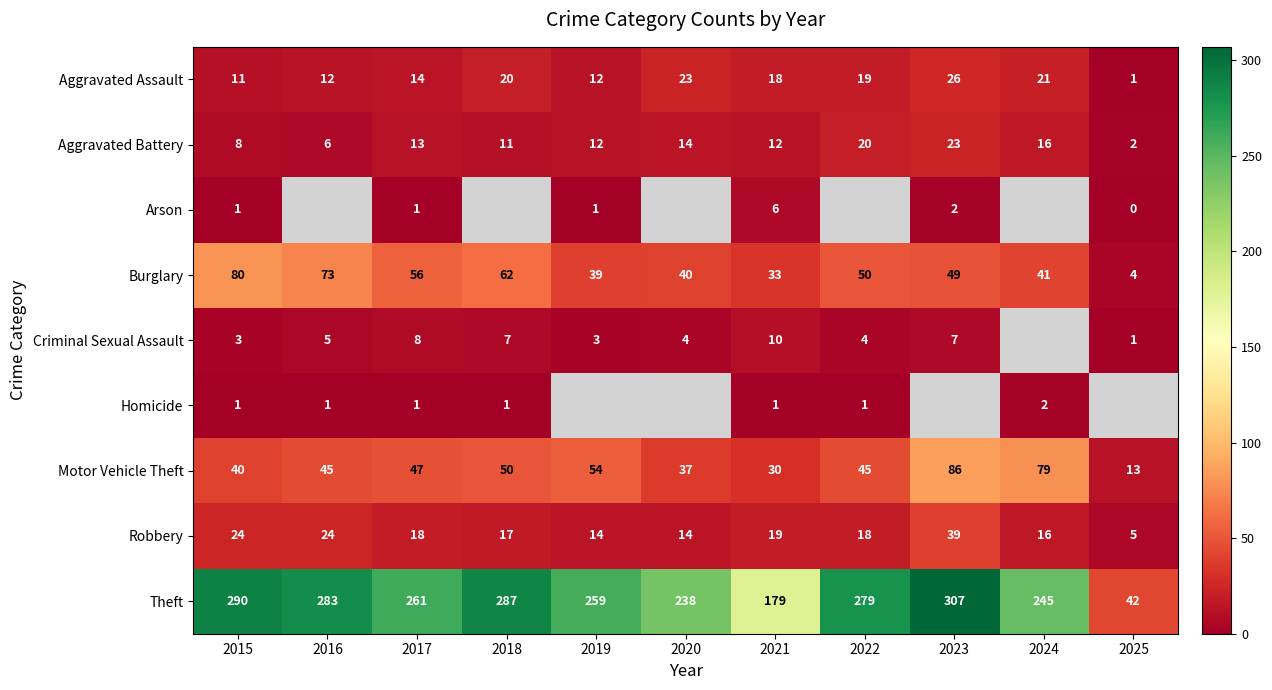

How many values in the Robbery series are below 18?

5